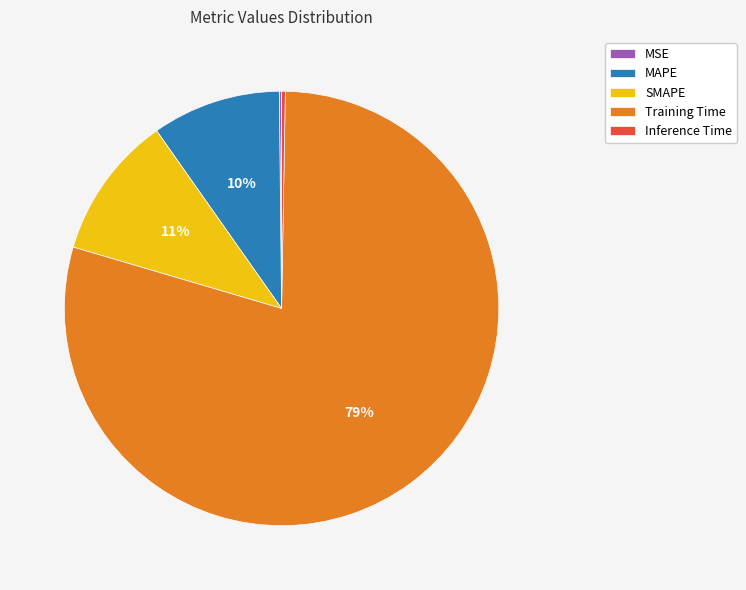

To the nearest percent, what is the difference between the largest and smallest slice percentages?

79%